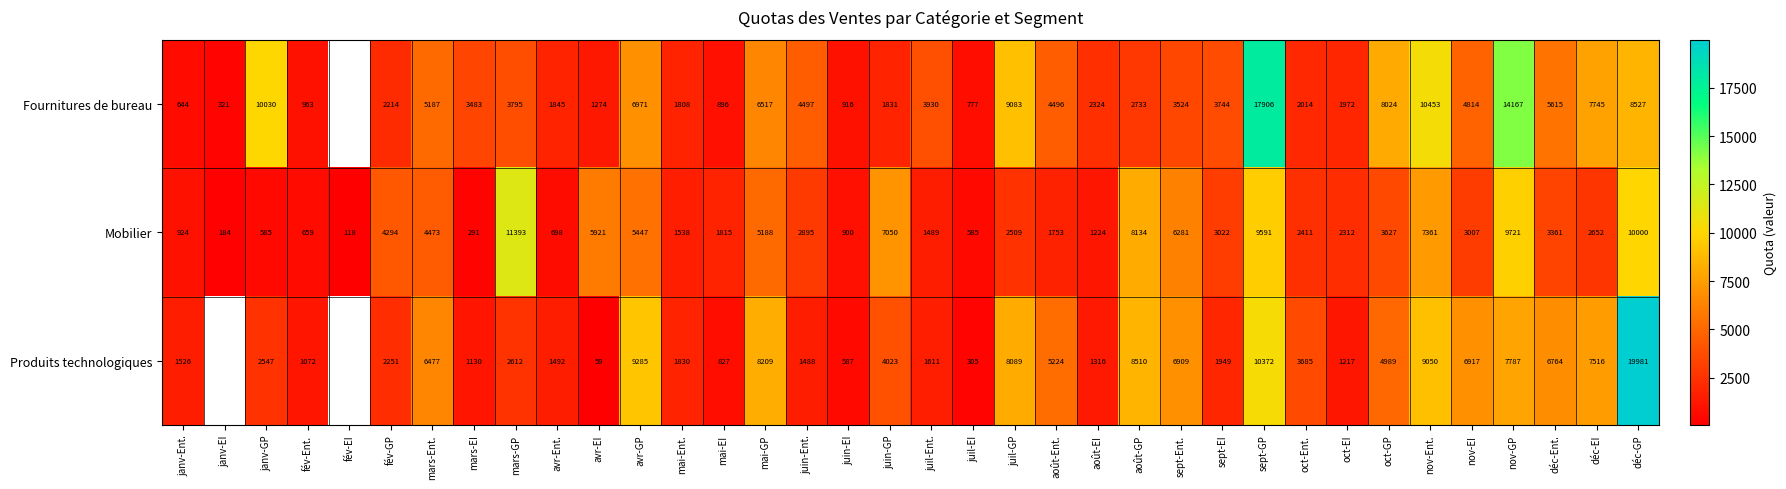

The value of Produits technologiques at avr-Ent. is 1492. True or false?

True